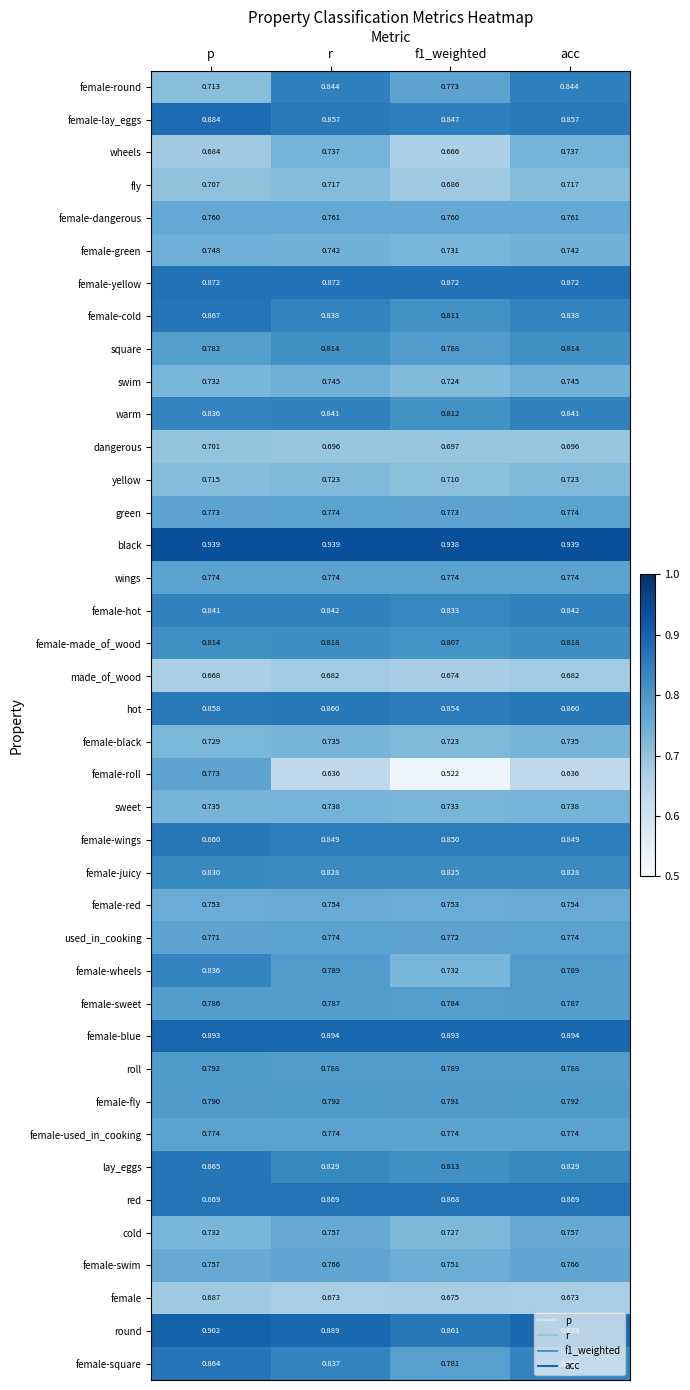

Which series has the widest spread of values?

female-roll